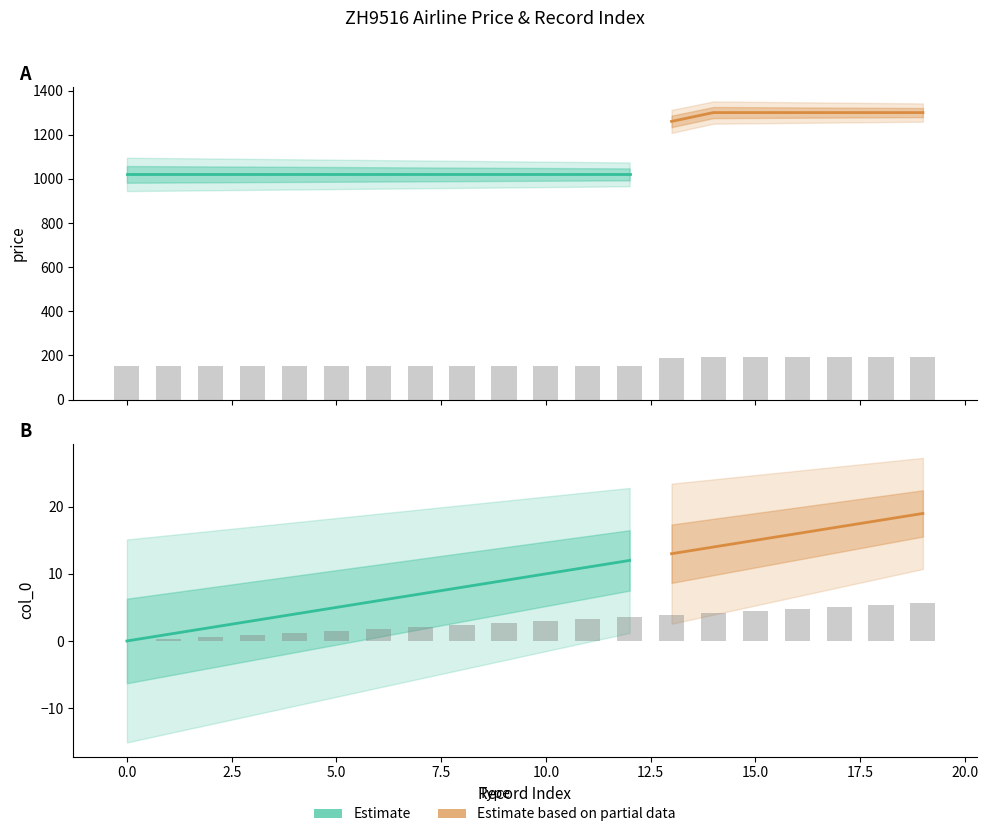

Is it true that price equals 73.9 at 10?

False